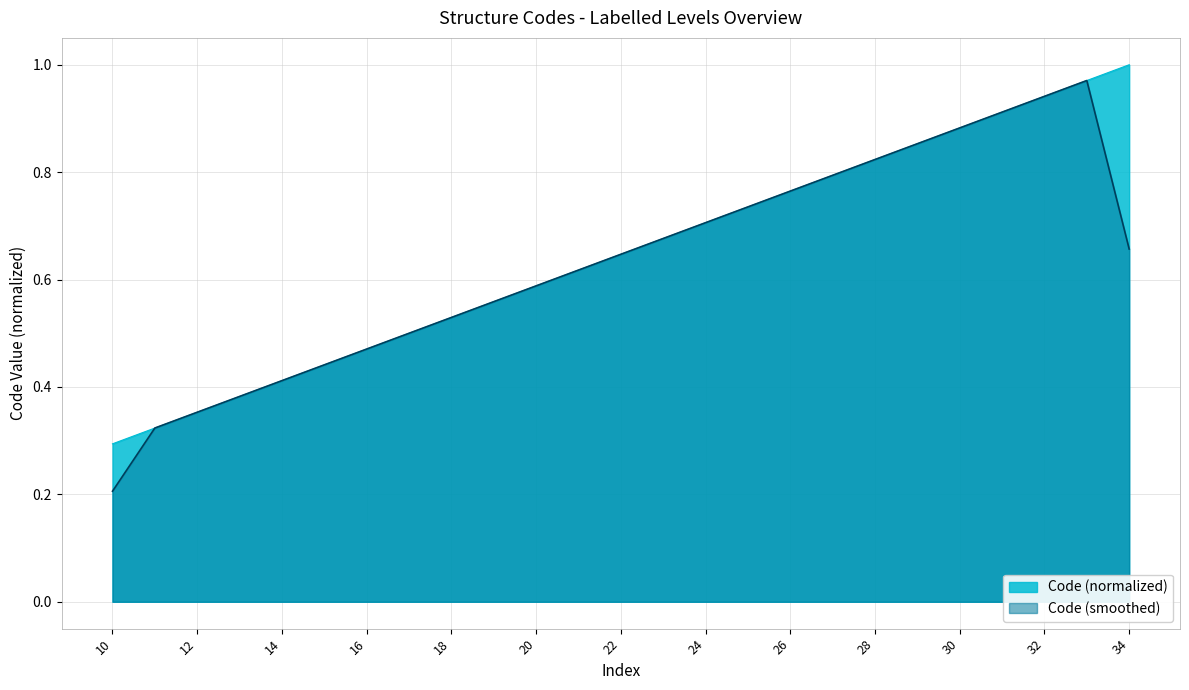

What is the value of the 3rd point from the left?

0.4